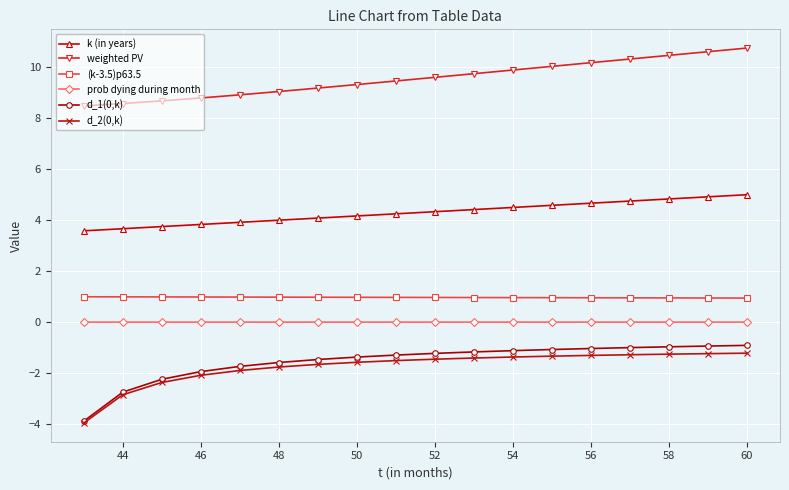

What is the highest value of the weighted PV series?

10.8